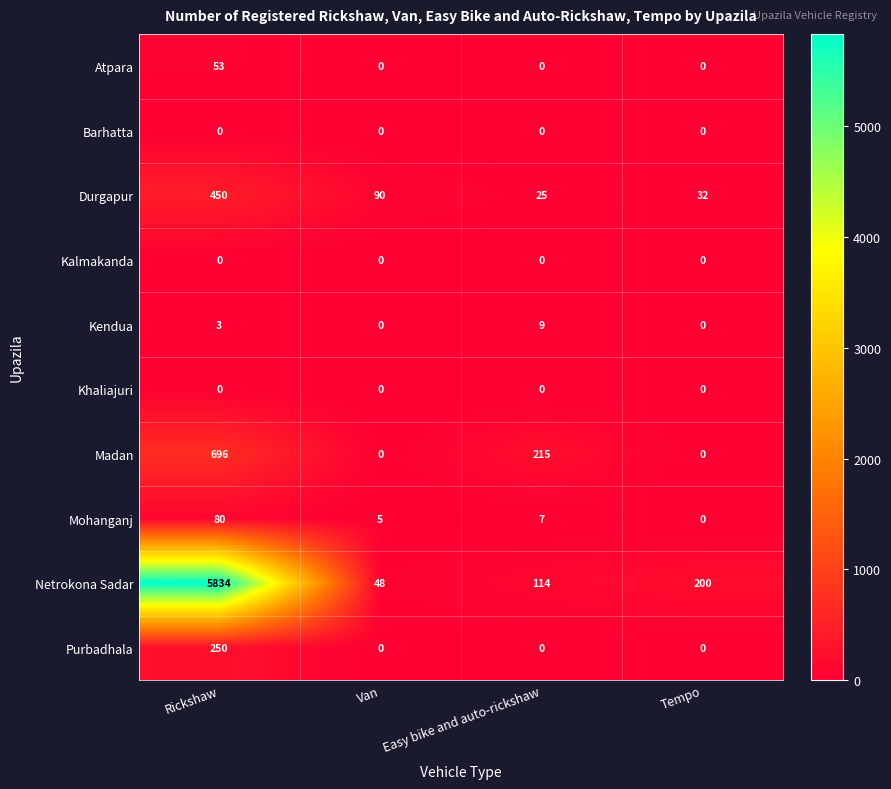

How many categories are shown in the chart?

4